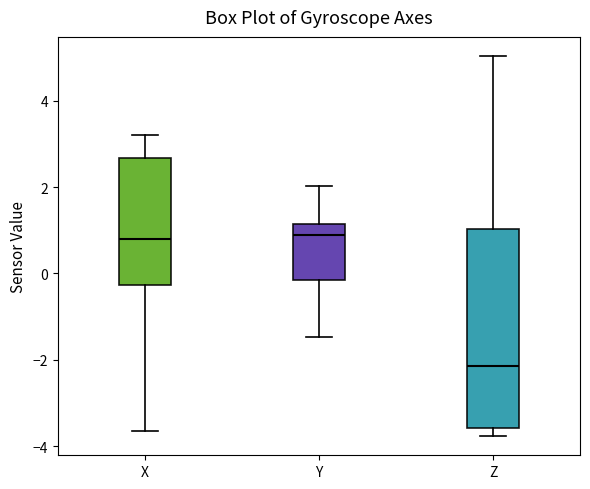

Reading left to right, transcribe this box plot: for each box, give where its median line is, the range the box spans, and where its two whiskers end, as read against the y-axis. The values are not printed on the chart, so give them approximately, as read against the axis.

X: median 0.8, box -0.2 to 2.6, whiskers -3.6 to 3.2
Y: median 0.8, box -0.2 to 1.2, whiskers -1.4 to 2.0
Z: median -2.2, box -3.6 to 1.0, whiskers -3.8 to 5.0